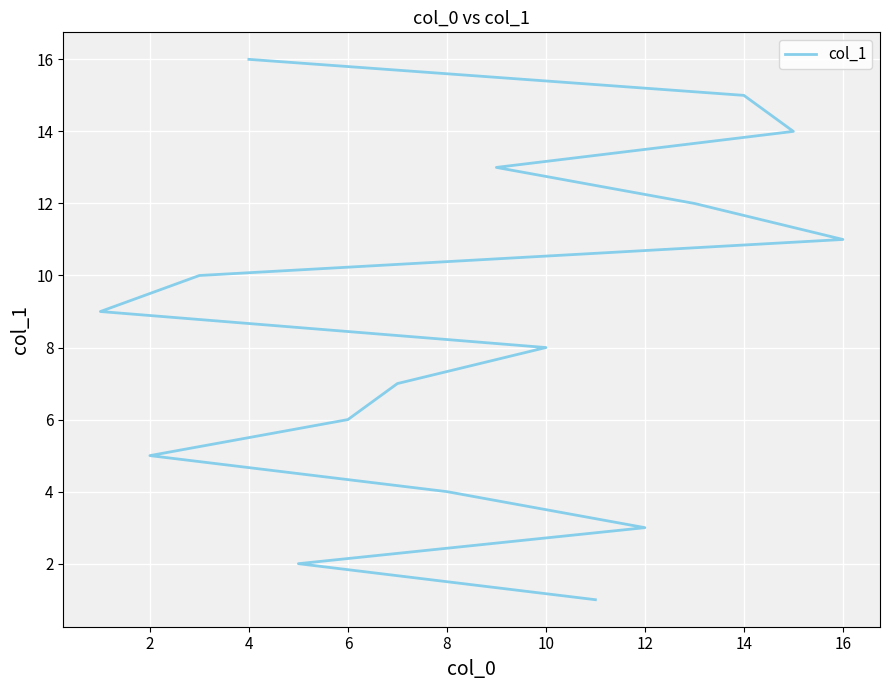

The chart shows a value of 3 at 10. True or false?

False